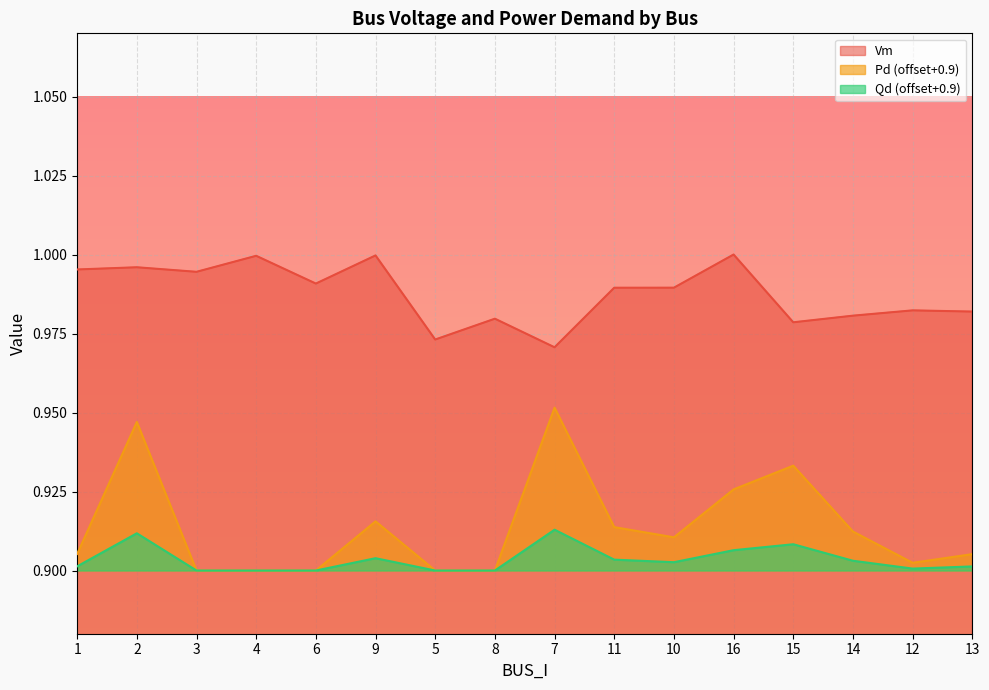

Reading left to right, list all the values displayed in this chart.

Vm: 1=1.0	2=1.0	3=1.0	4=1.0	6=1.0	9=1.0	5=1.0	8=1.0	7=1.0	11=1.0	10=1.0	16=1.0	15=1.0	14=1.0	12=1.0	13=1.0
Pd: 1=0.9	2=0.9	3=0.9	4=0.9	6=0.9	9=0.9	5=0.9	8=0.9	7=1.0	11=0.9	10=0.9	16=0.9	15=0.9	14=0.9	12=0.9	13=0.9
Qd: 1=0.9	2=0.9	3=0.9	4=0.9	6=0.9	9=0.9	5=0.9	8=0.9	7=0.9	11=0.9	10=0.9	16=0.9	15=0.9	14=0.9	12=0.9	13=0.9